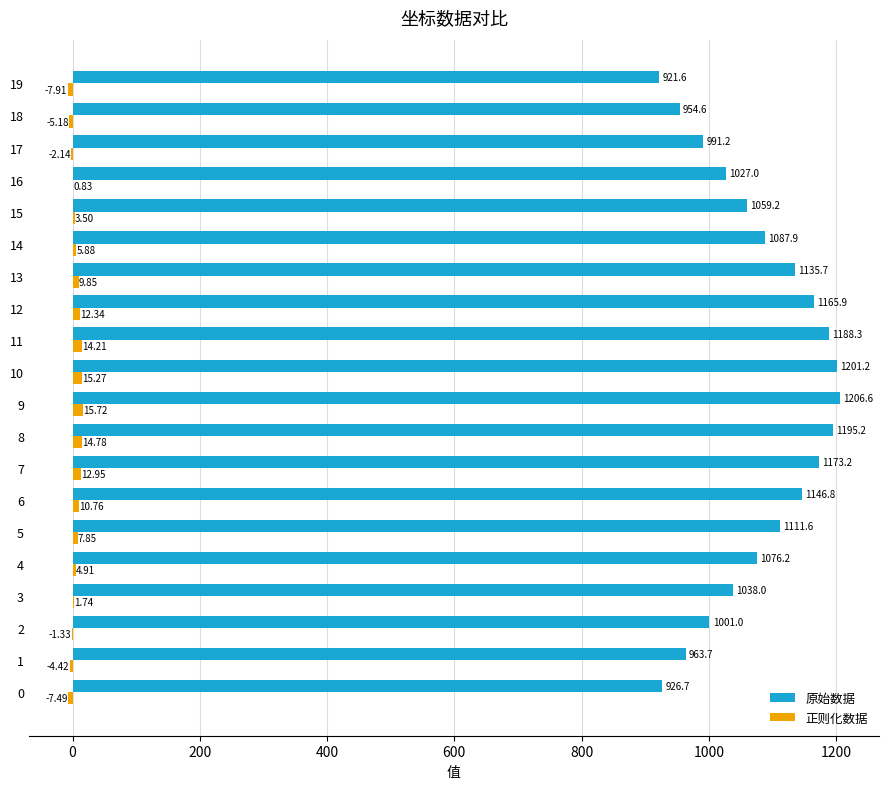

At which category is the sum across all series the highest?

9